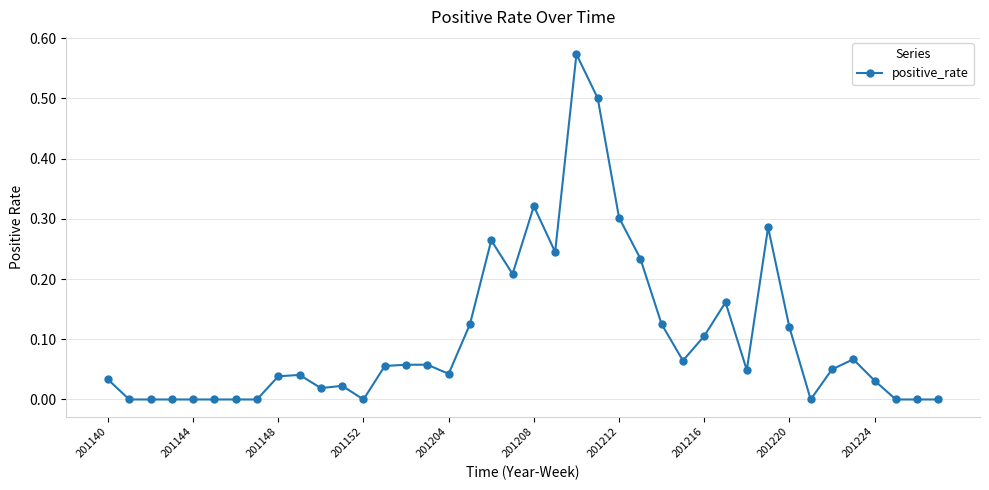

True or false: there are more than 2 points higher than both neighbors.

True